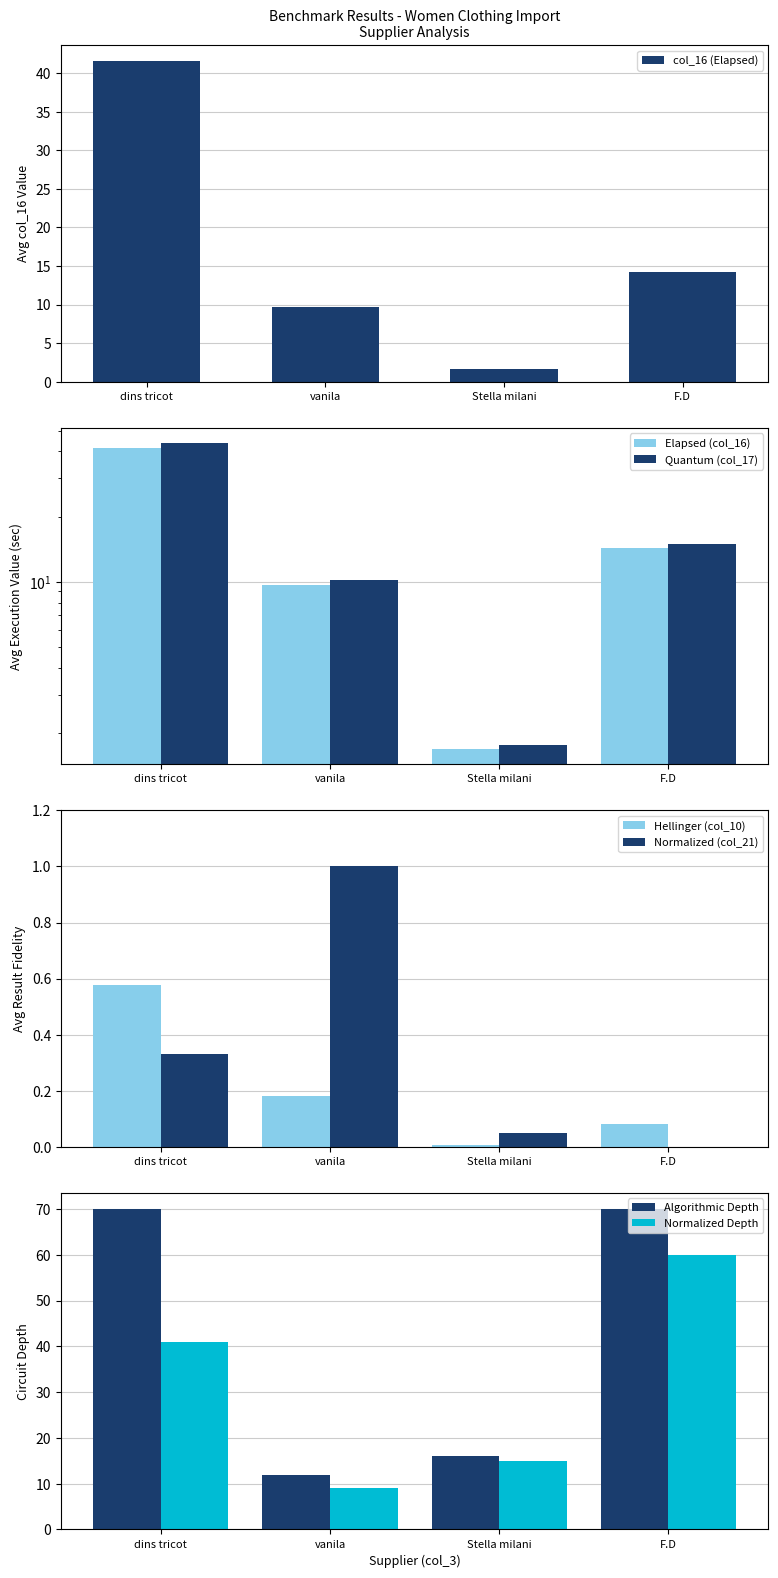

Which series has the widest spread of values?

col_17 (Quantum)